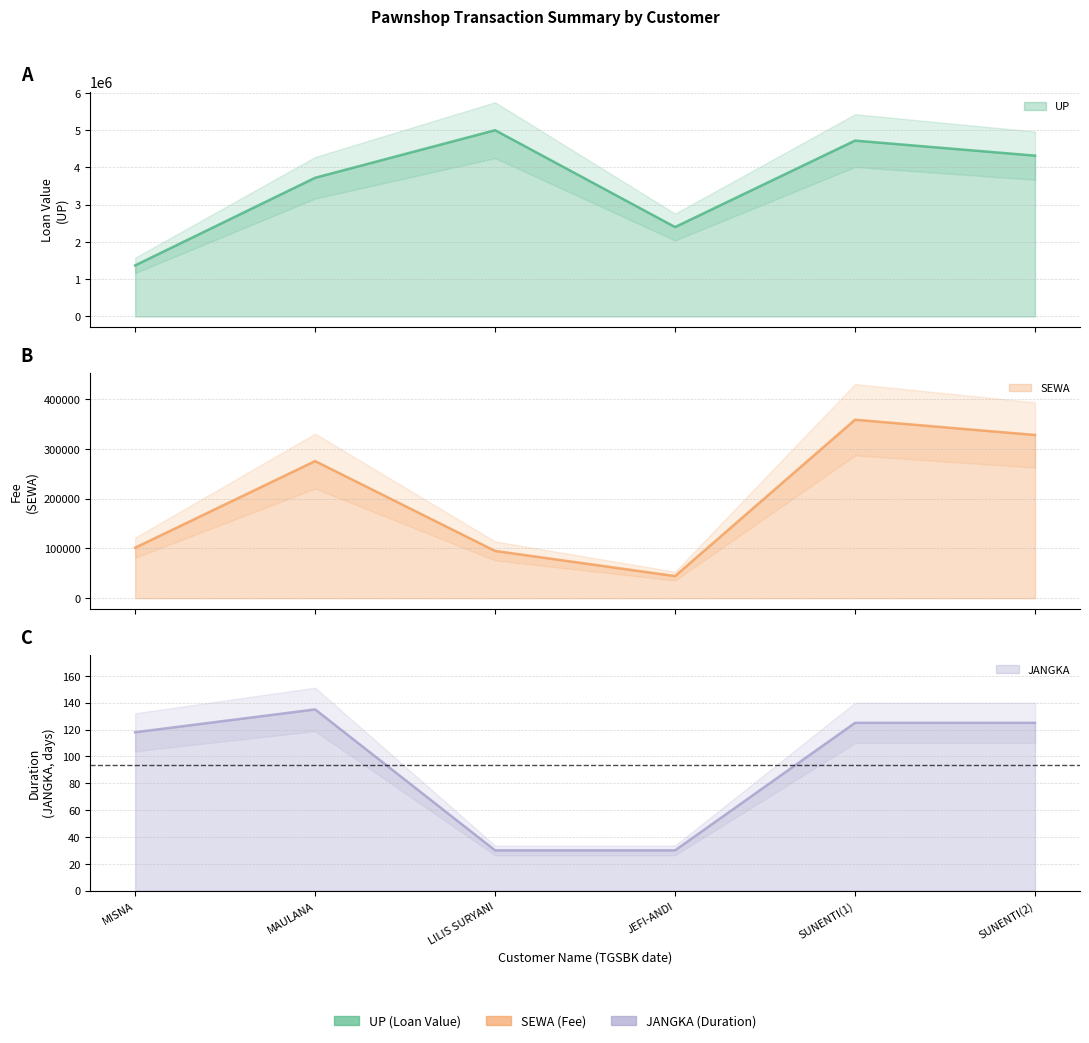

At how many categories does at least one series exceed 3395030?

4